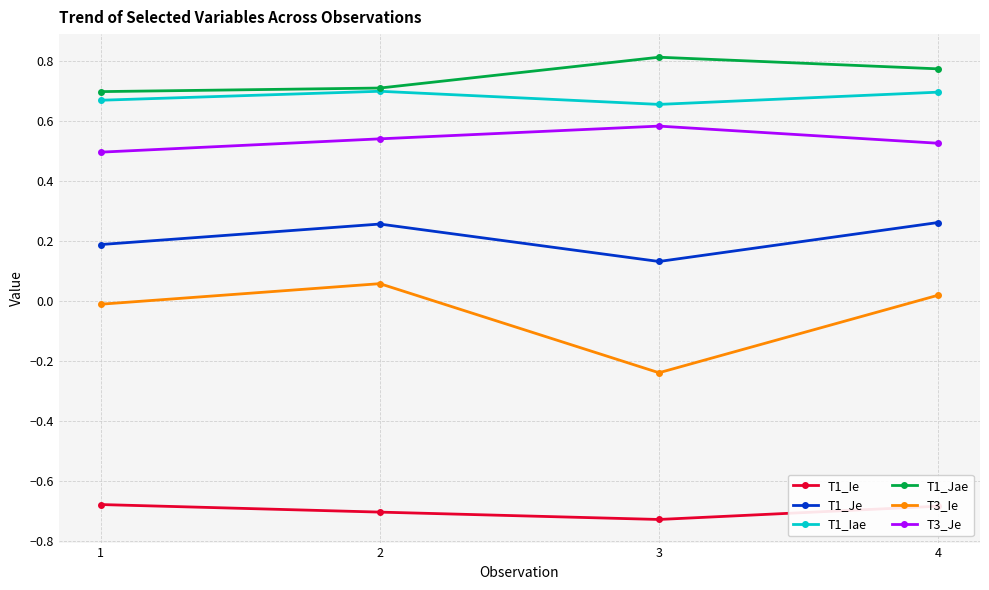

Which series has the largest total across all categories?

T1_Jae